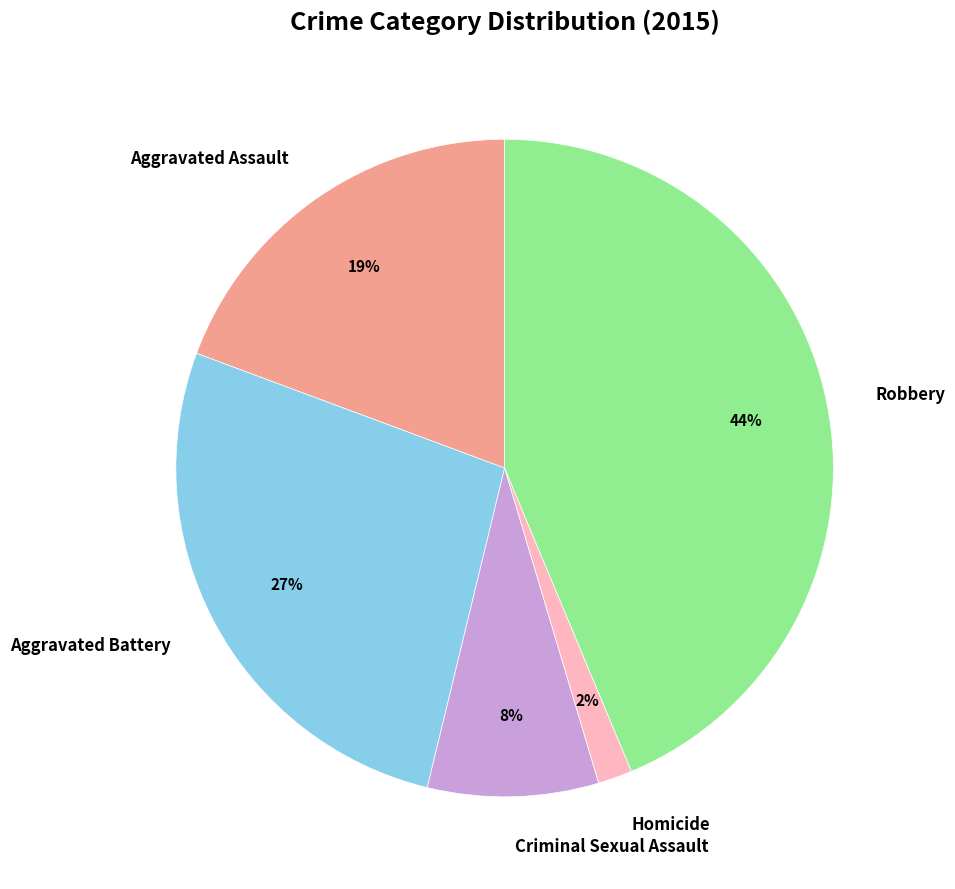

Combined, do Criminal Sexual Assault and Aggravated Assault account for over 50%?

No